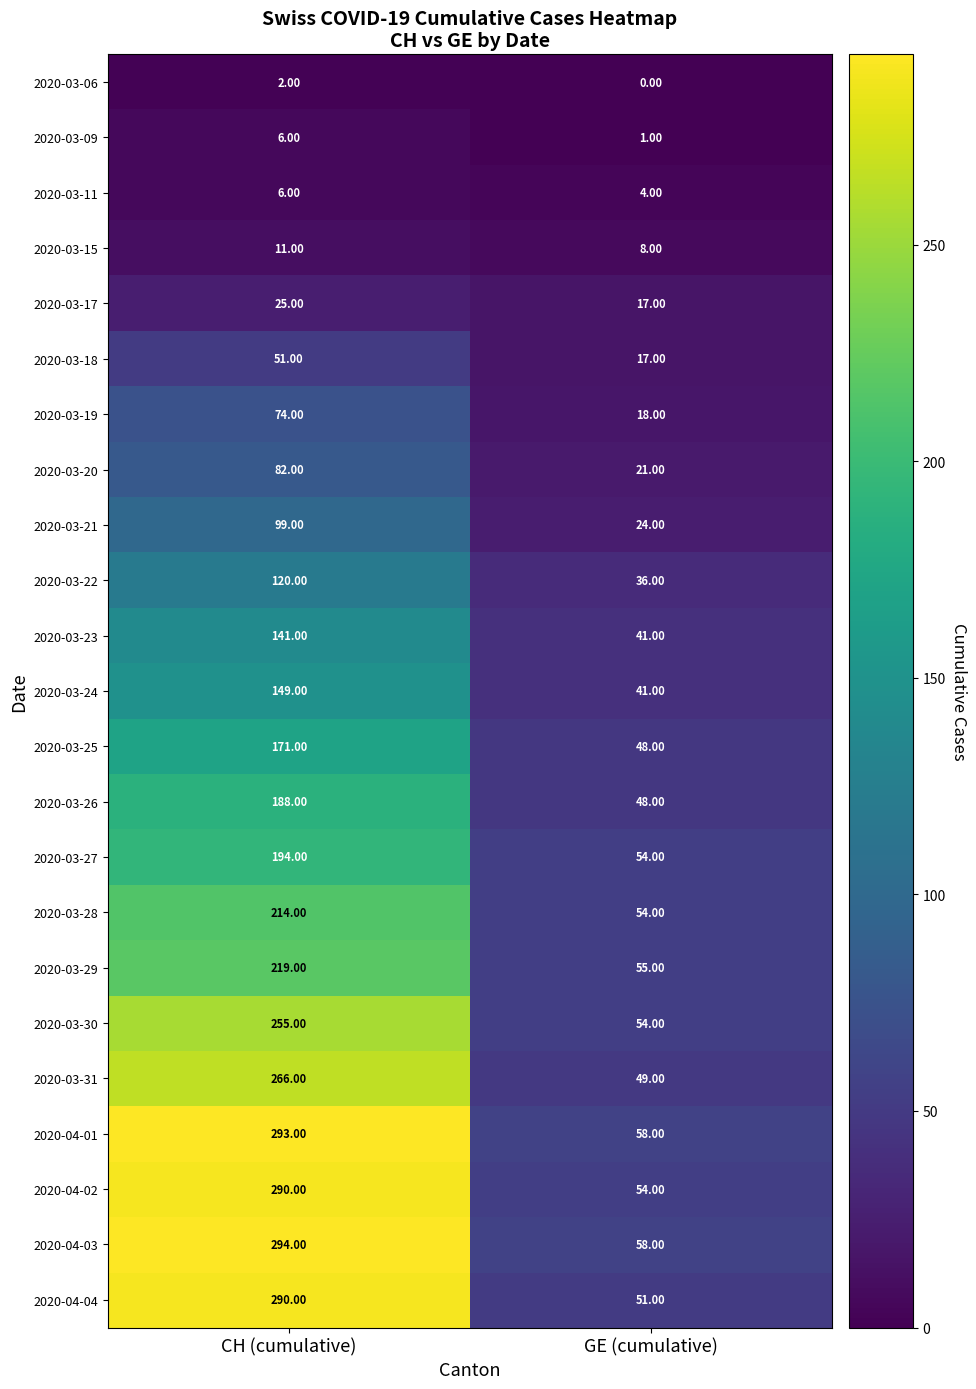

What is the spread (max minus min) of values at CH (cumulative)?

292